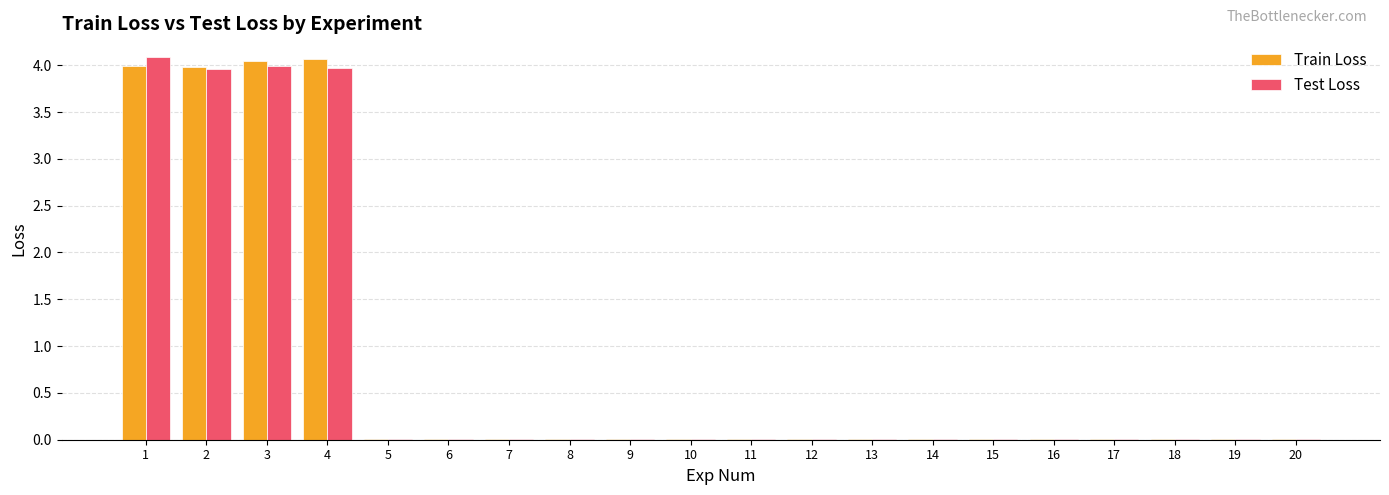

What is the sum of all Test Loss values?

16.1